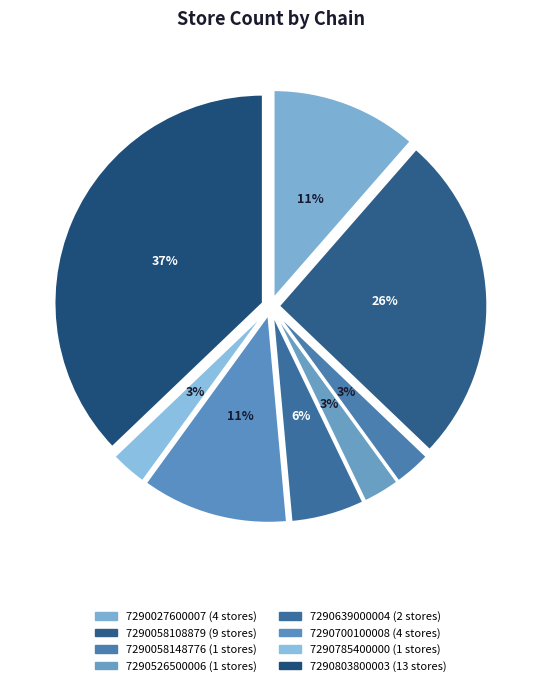

What is the ratio of the value at 7290058148776 to the value at 7290058108879?

0.1